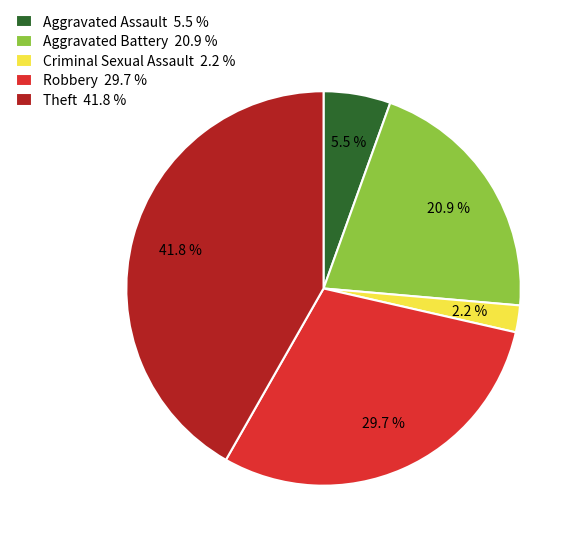

To the nearest percent, what is the average slice percentage?

20%